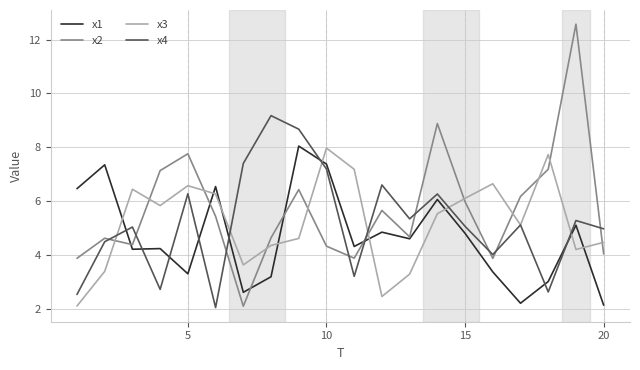

True or false: x4 and x2 intersect in this chart.

True